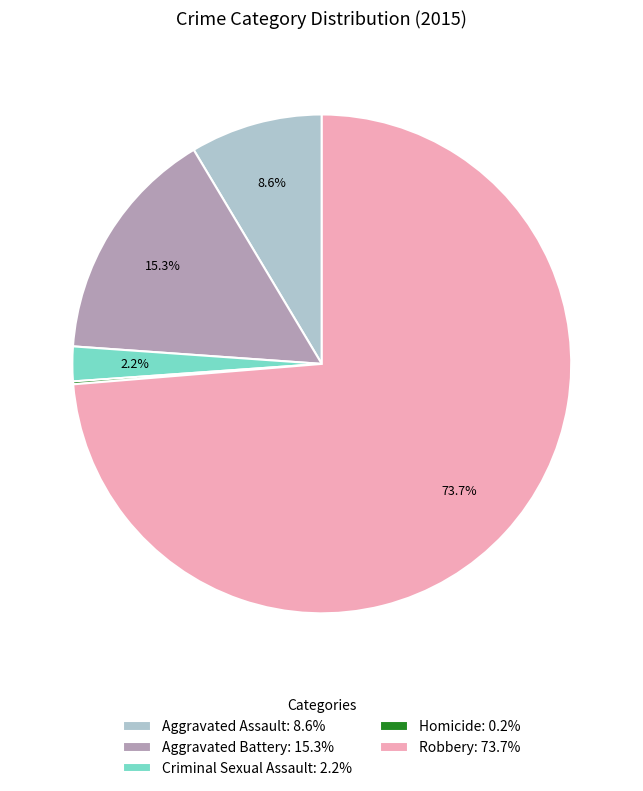

Does Aggravated Assault: 8.6% represent more than half of the total?

No